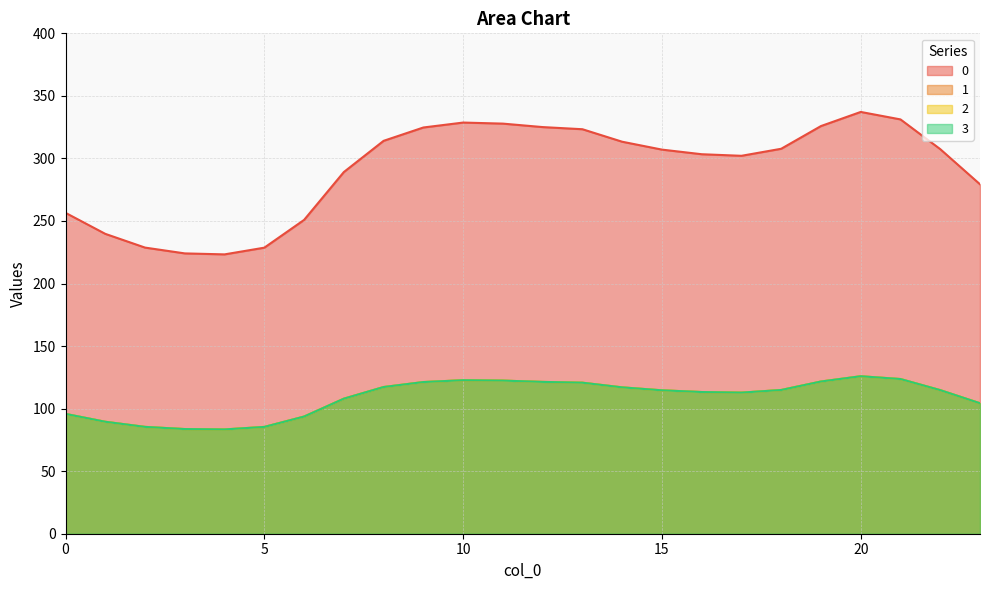

Reading right to left, what are all the values shown in this chart?

0: 279.3	307.4	331.2	337.2	325.9	307.7	302.1	303.4	307.1	313.4	323.3	325.1	327.8	328.7	324.7	314.1	289.1	250.9	228.7	223.3	224.1	228.7	239.7	256.5
1: 104.3	114.8	123.6	125.9	121.7	114.9	112.8	113.3	114.6	117.0	120.7	121.4	122.4	122.7	121.2	117.3	107.9	93.7	85.4	83.4	83.7	85.4	89.5	95.8
2: 104.3	114.8	123.6	125.9	121.7	114.9	112.8	113.3	114.6	117.0	120.7	121.4	122.4	122.7	121.2	117.3	107.9	93.7	85.4	83.4	83.7	85.4	89.5	95.8
3: 104.3	114.8	123.6	125.9	121.7	114.9	112.8	113.3	114.6	117.0	120.7	121.4	122.4	122.7	121.2	117.3	107.9	93.7	85.4	83.4	83.7	85.4	89.5	95.8